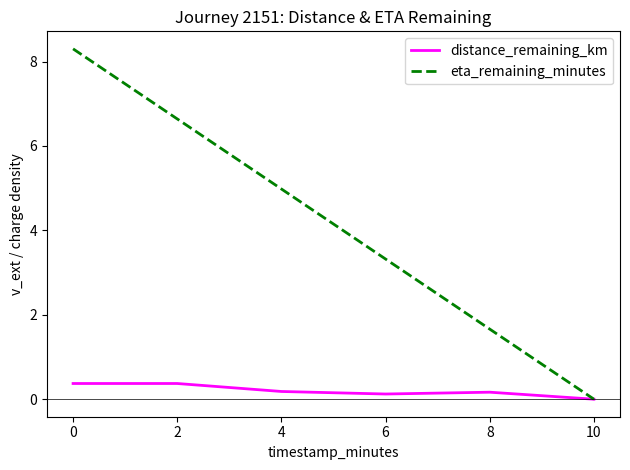

What is the difference between the highest and lowest values at 6?

3.2